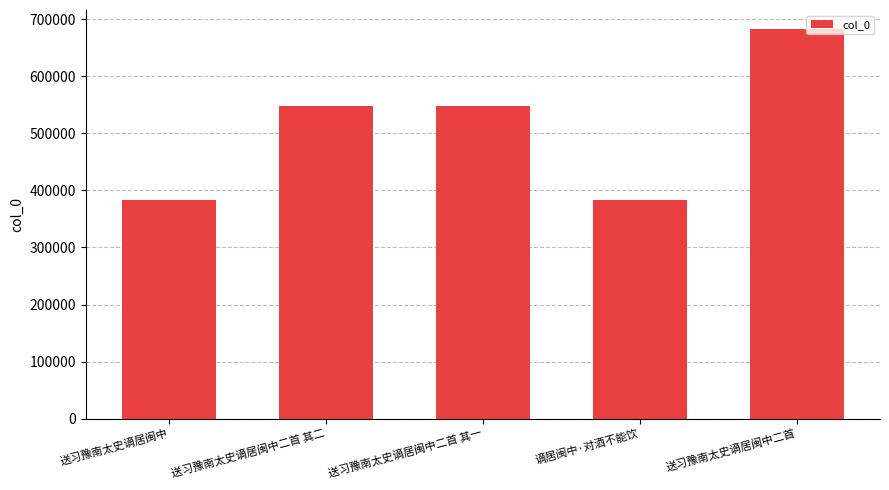

Is it true that the value at 送习豫南太史谪居闽中 is 382589?

True